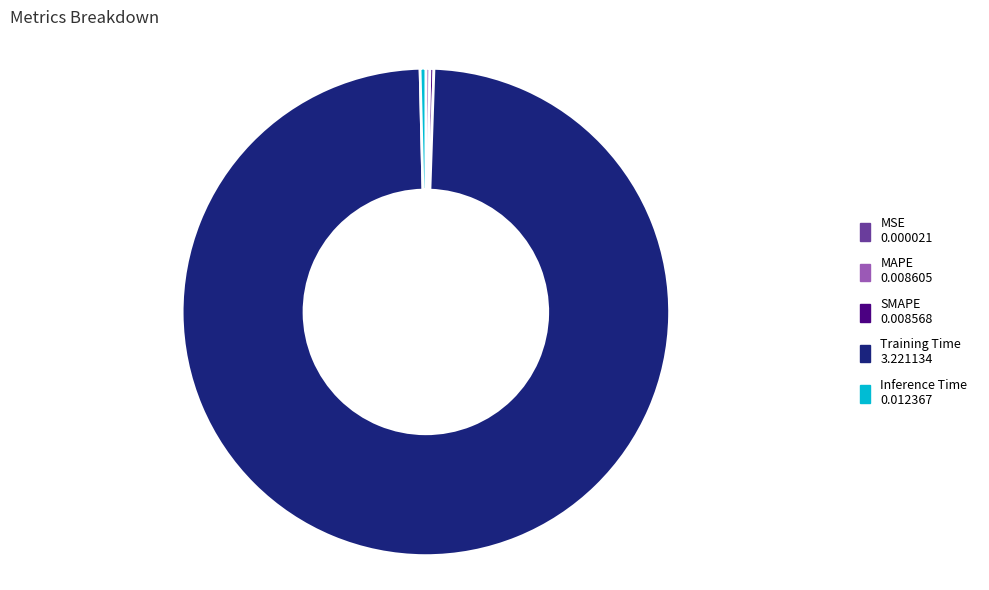

Is it true that Training Time is 89% of the pie?

False